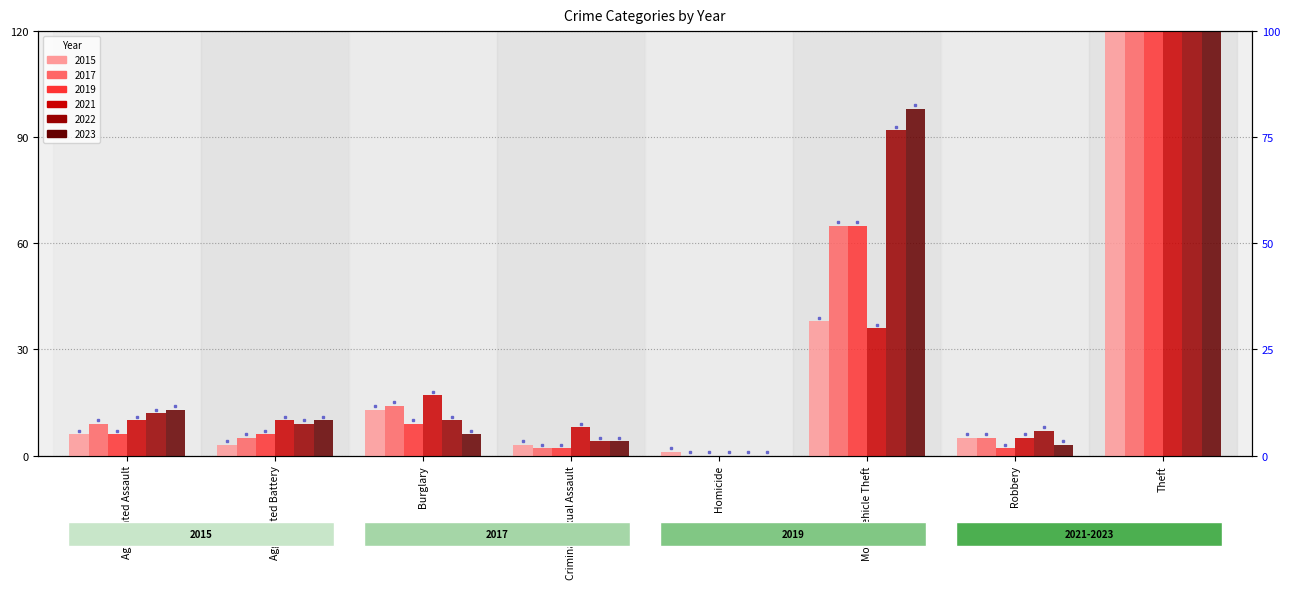

Reading left to right, transcribe all the data shown in this chart.

2015: 6	3	13	3	1	38	5	388
2017: 9	5	14	2	0	65	5	337
2019: 6	6	9	2	0	65	2	395
2021: 10	10	17	8	0	36	5	256
2022: 12	9	10	4	0	92	7	389
2023: 13	10	6	4	0	98	3	405